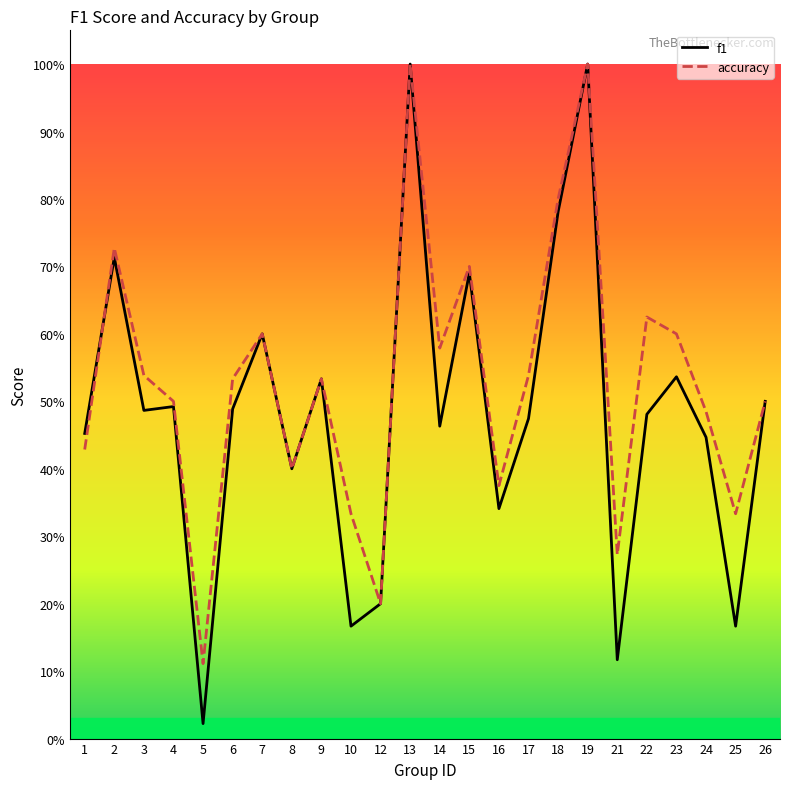

How many lines are shown in the chart?

2